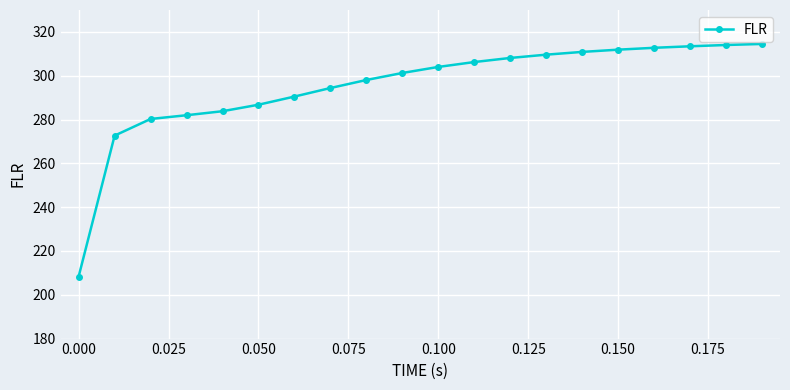

What is the sum of all values?

5903.4